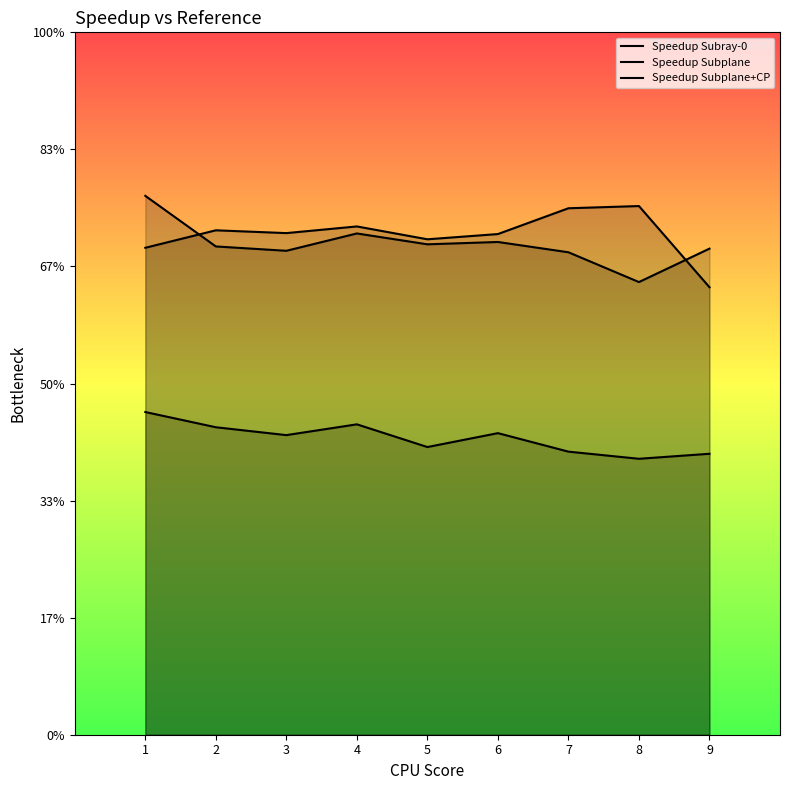

How many Speedup Subplane+CP values are between 2 and 3?

8